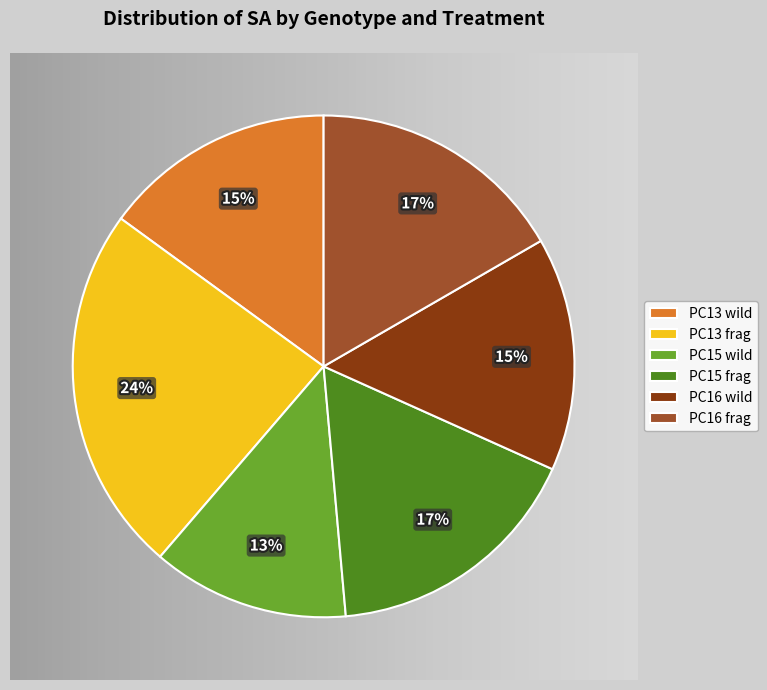

Rank the categories by value from highest to lowest.

PC13 frag, PC15 frag, PC16 frag, PC16 wild, PC13 wild, PC15 wild